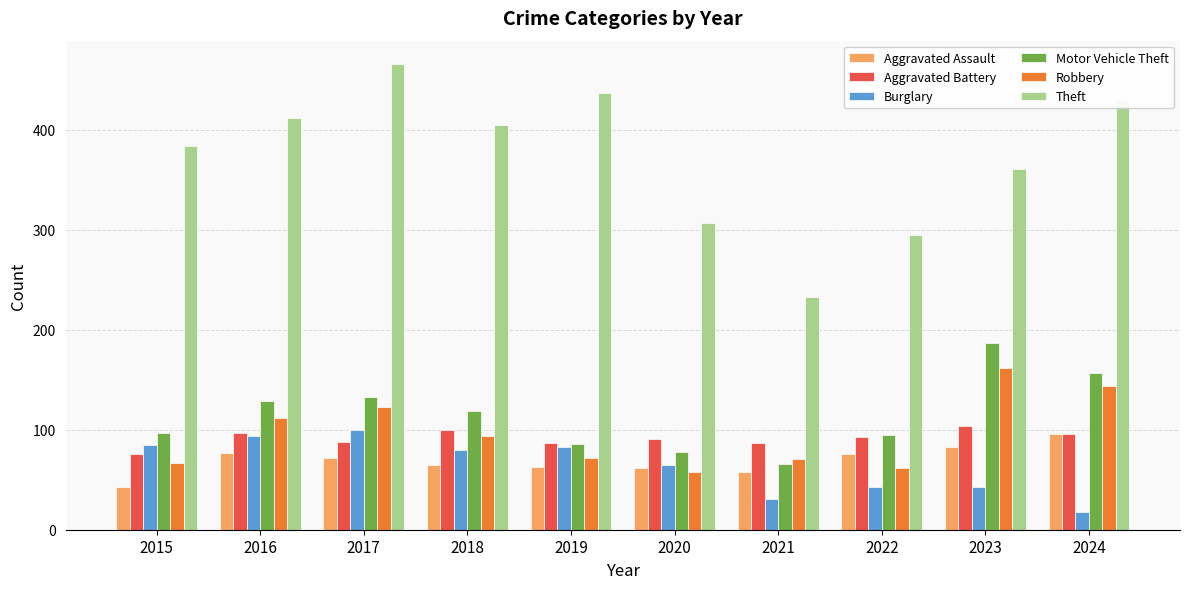

True or false: Aggravated Assault has a value of 96 at 2024.

True